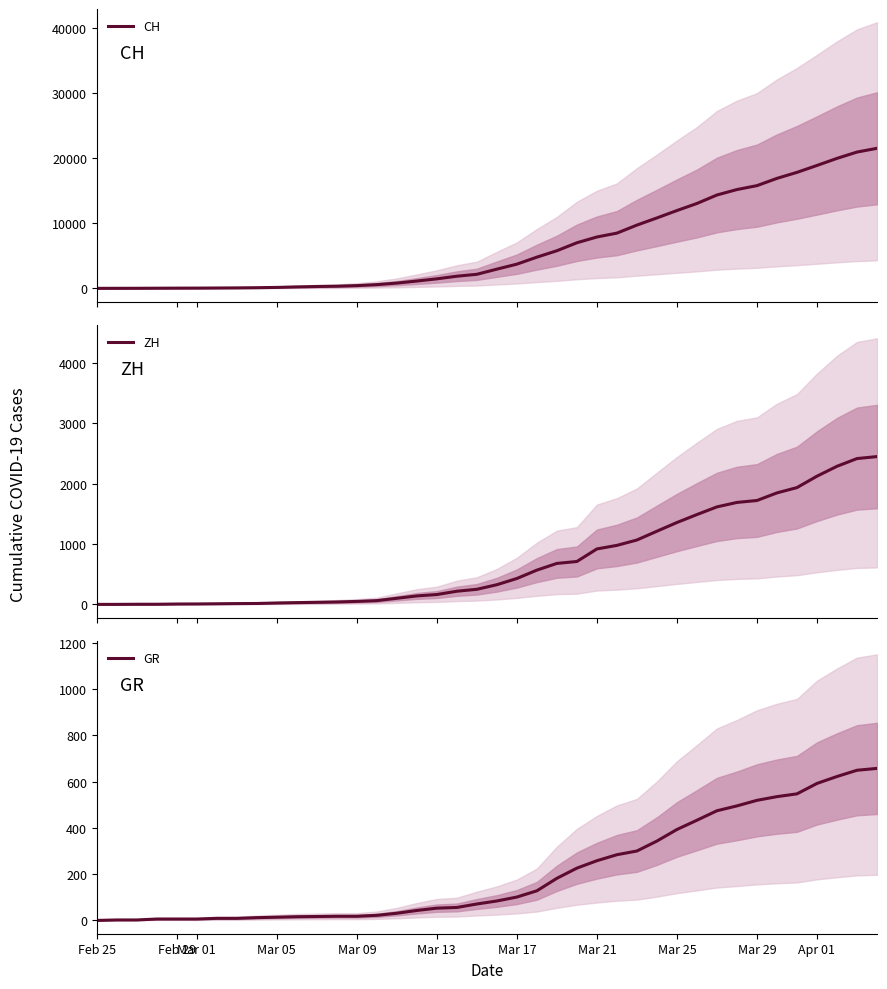

Reading left to right, what are all the values shown in this chart?

CH: 0	4	8	20	30	36	50	69	97	142	219	280	327	419	569	806	1124	1461	1866	2160	2954	3722	4801	5788	7014	7904	8498	9735	10838	11975	13064	14367	15207	15809	16928	17852	18915	20005	20978	21554
ZH: 0	0	2	2	6	7	10	13	15	23	29	34	40	49	62	101	140	163	218	250	326	429	568	679	711	919	978	1067	1213	1357	1489	1616	1690	1722	1848	1936	2125	2289	2417	2450
GR: 0	2	2	6	6	6	9	9	12	14	16	17	18	18	22	31	43	53	56	71	84	101	128	182	226	258	284	300	343	393	433	474	495	519	535	547	592	622	649	657